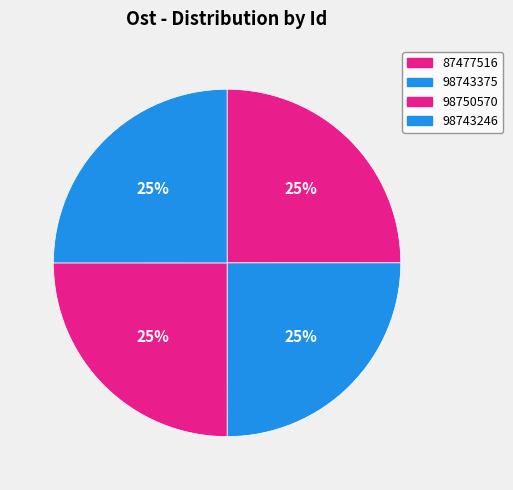

Rank the categories by value from lowest to highest.

87477516, 98743246, 98743375, 98750570